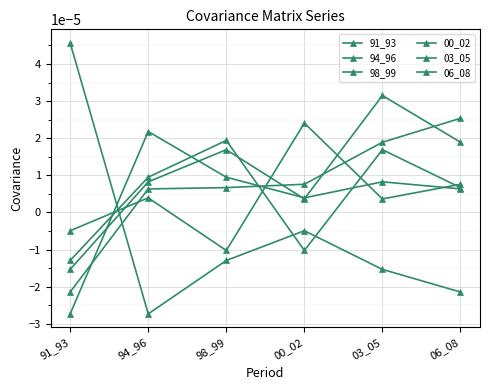

Between 91_93 and 03_05, which series saw the biggest shift?

91_93